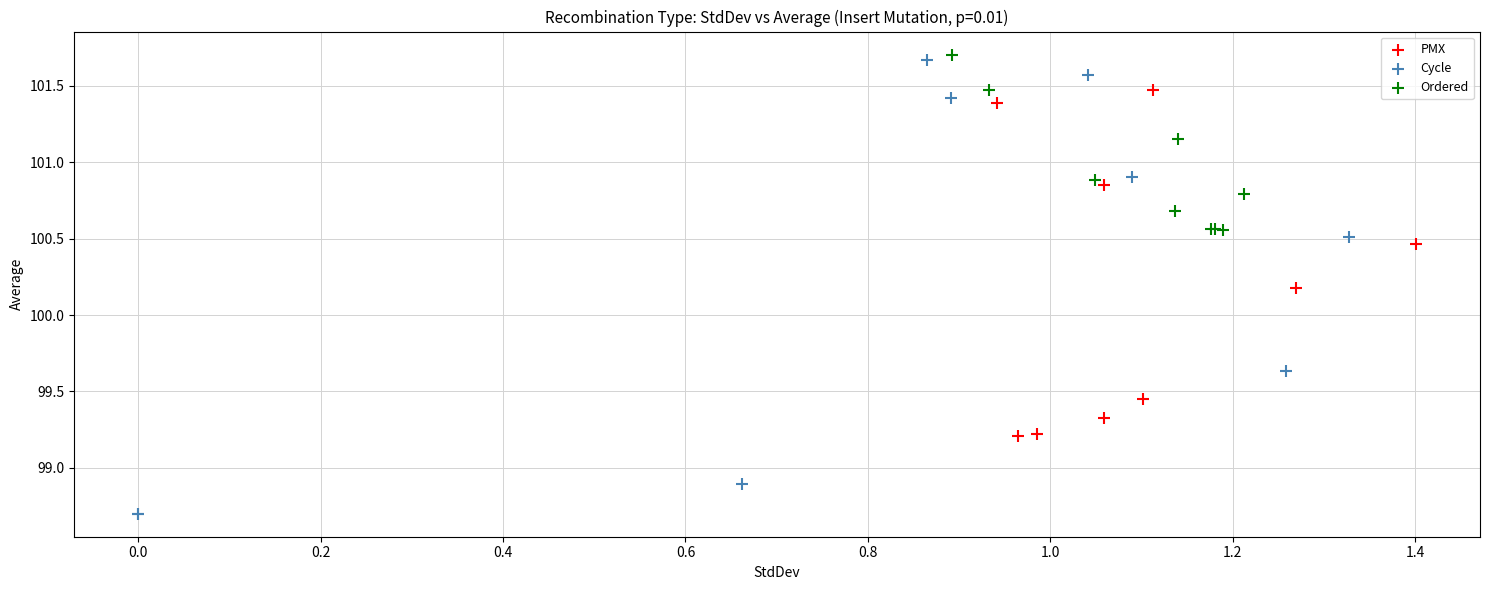

Which series has the widest spread of Y values?

Cycle